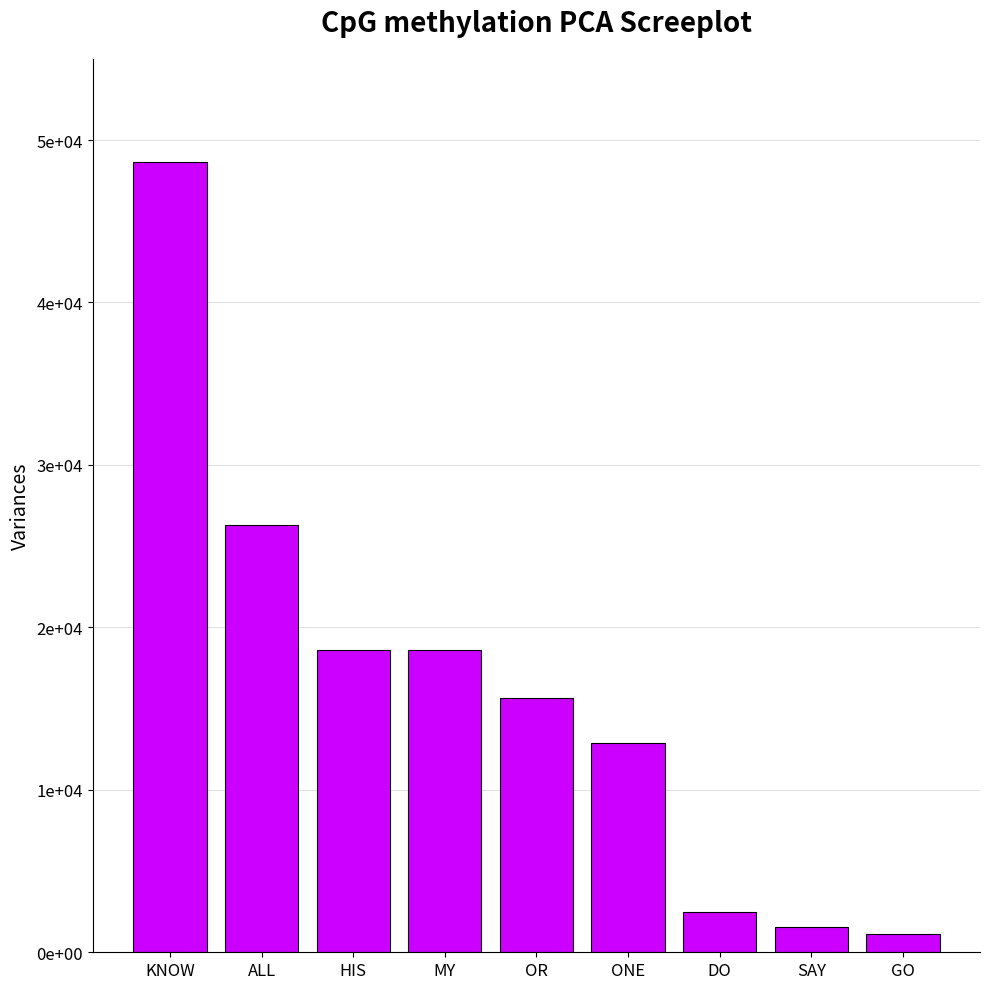

Are the bars horizontal?

No